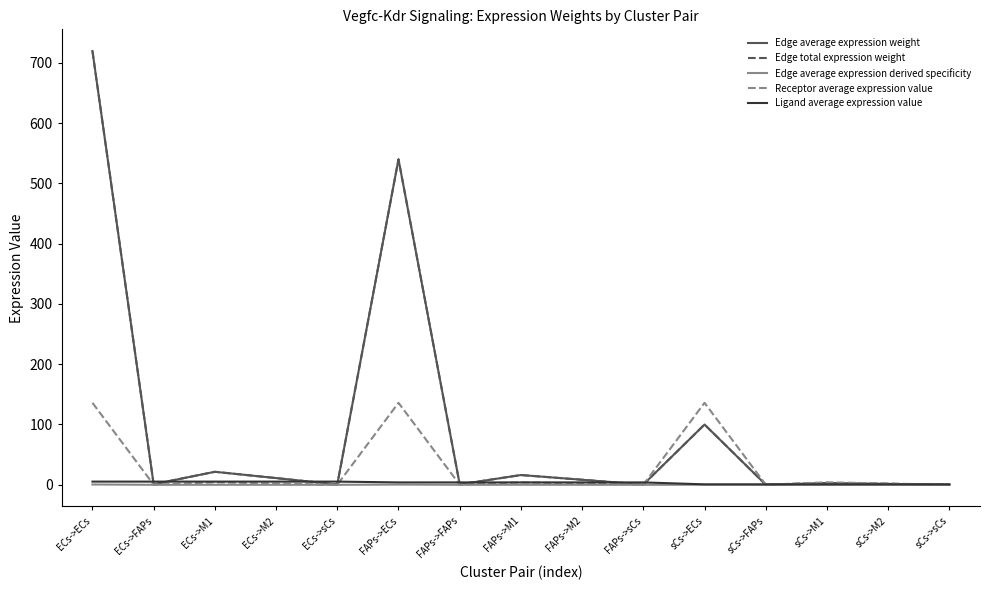

At which label does Receptor average expression value reach its peak?

ECs->ECs